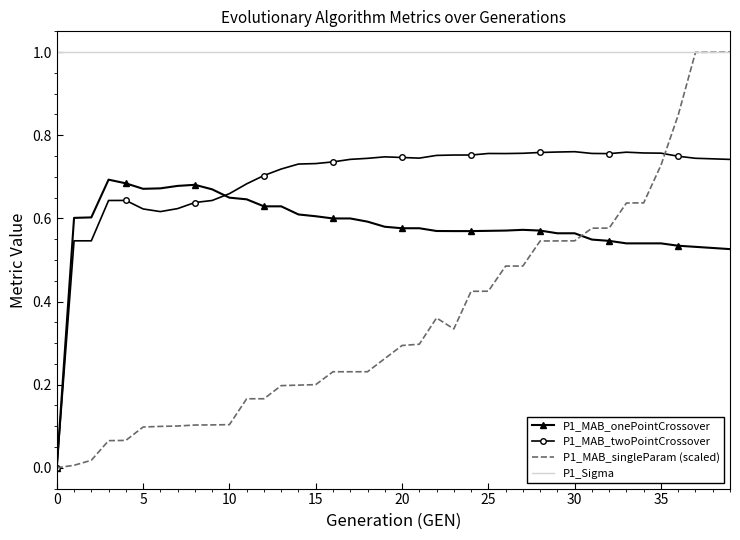

True or false: P1_MAB_singleParam (scaled) and P1_MAB_twoPointCrossover intersect in this chart.

True